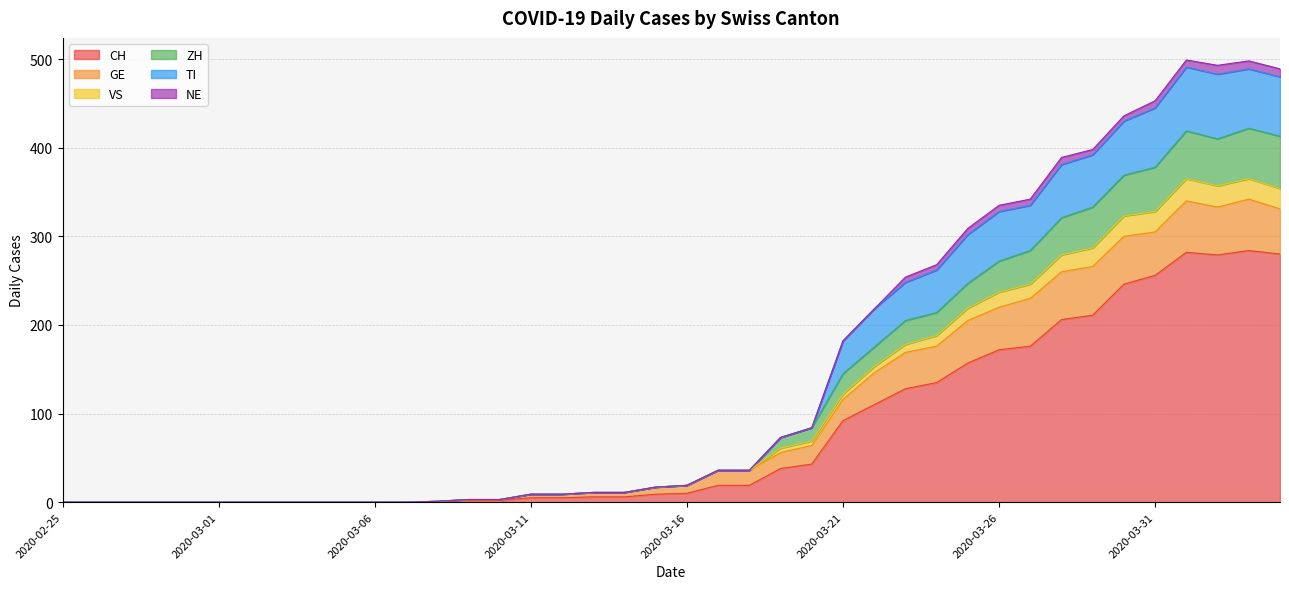

True or false: CH has a value of 6 at 2020-03-13.

True